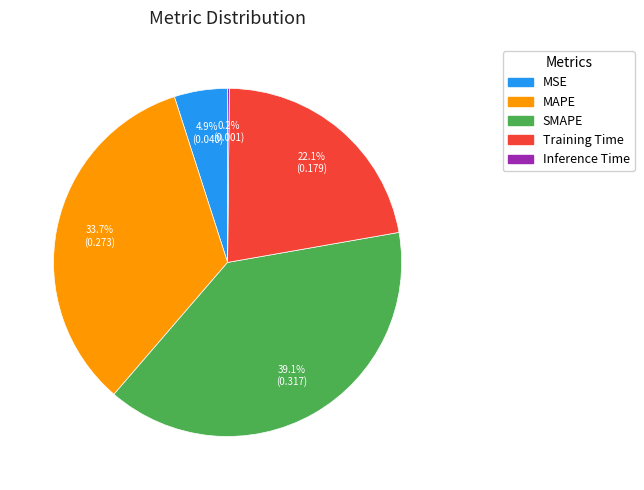

Which category has the biggest portion of the pie?

SMAPE